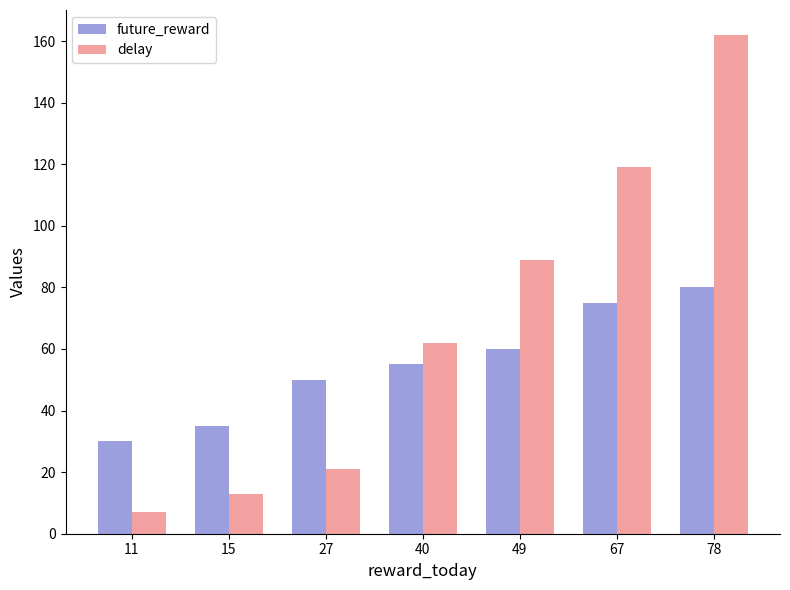

What is the lowest value of the delay series?

7